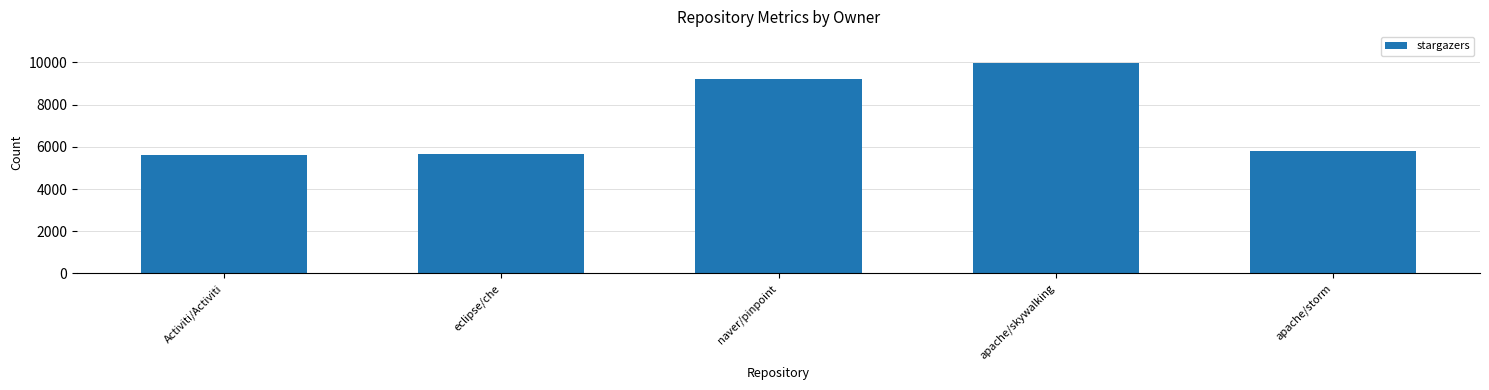

Where does the data first go above 5812?

naver/pinpoint